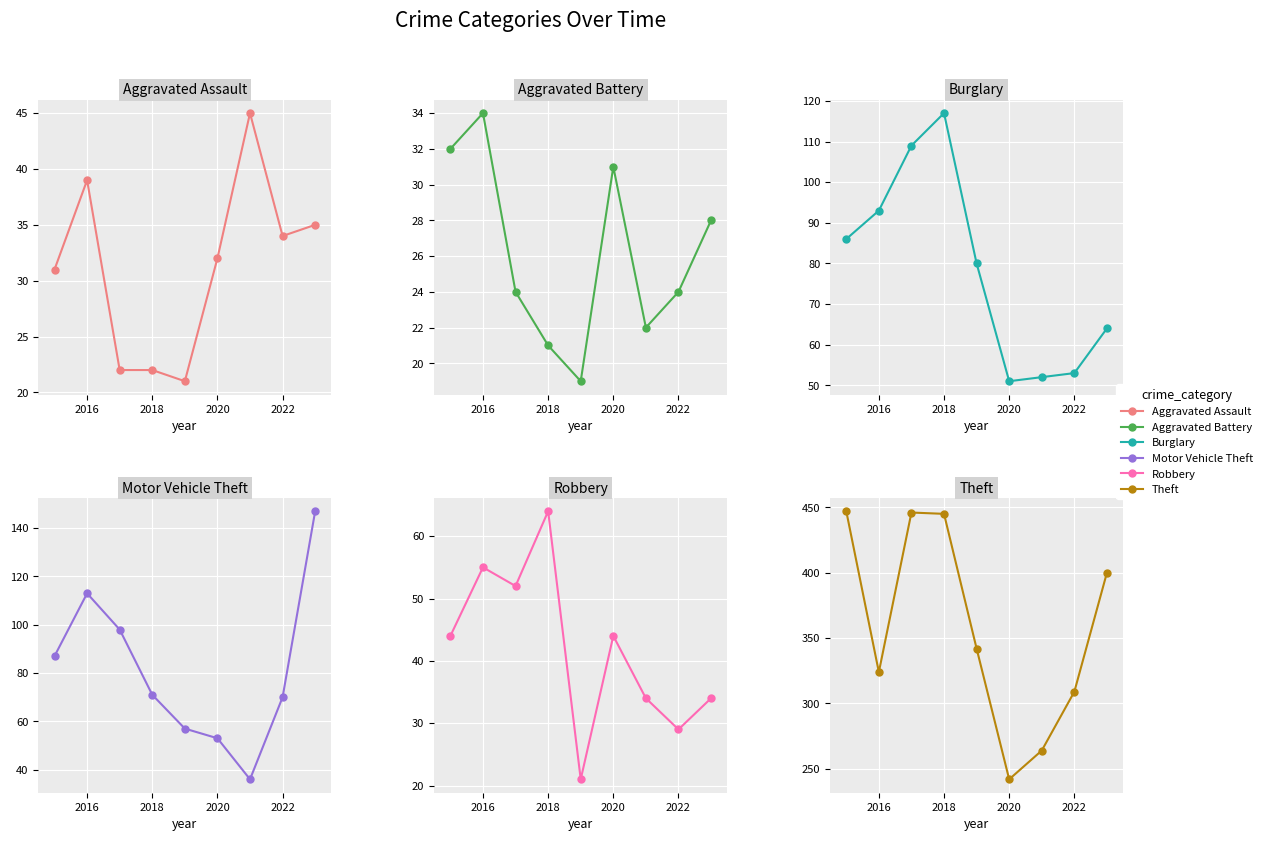

In Burglary, how many points are lower than both neighbors (excluding endpoints)?

1